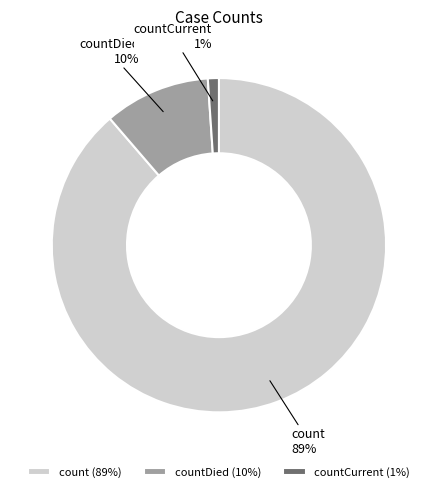

What is the smallest slice in the pie chart?

countCurrent